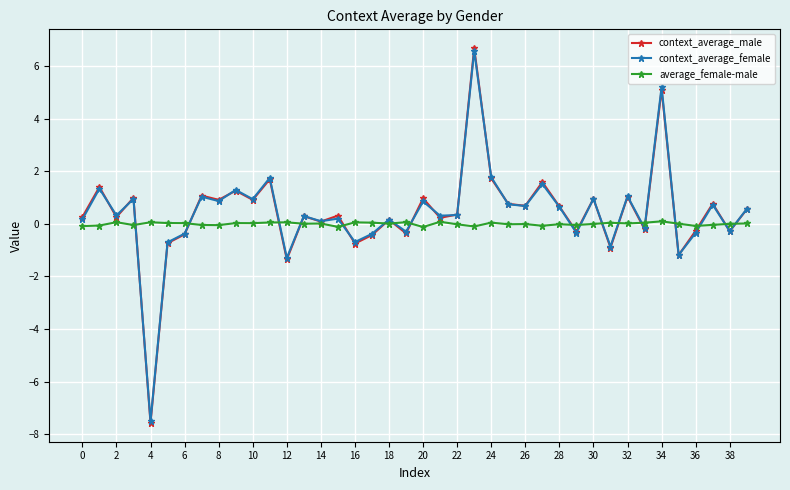

What is the smallest value displayed?

-7.6